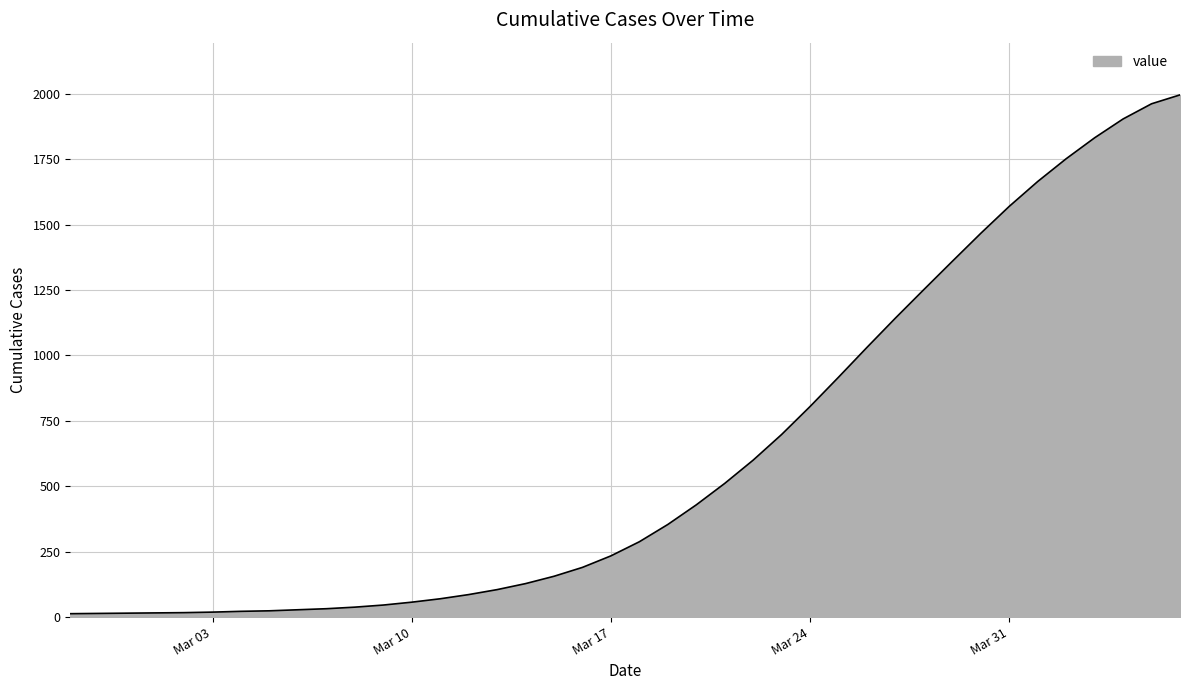

What is the greatest value displayed?

1996